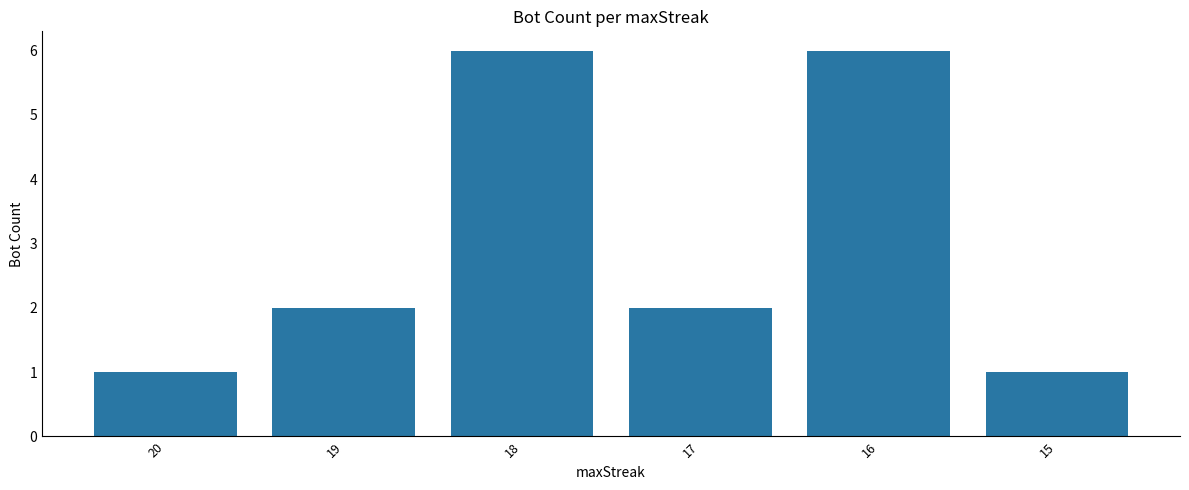

Does the chart contain stacked bars?

No